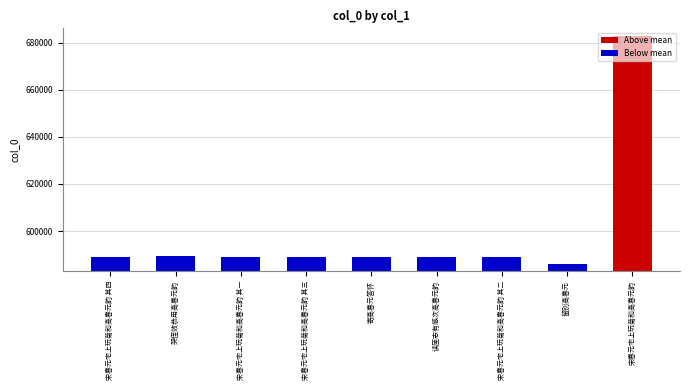

Count the number of categories in the chart.

9